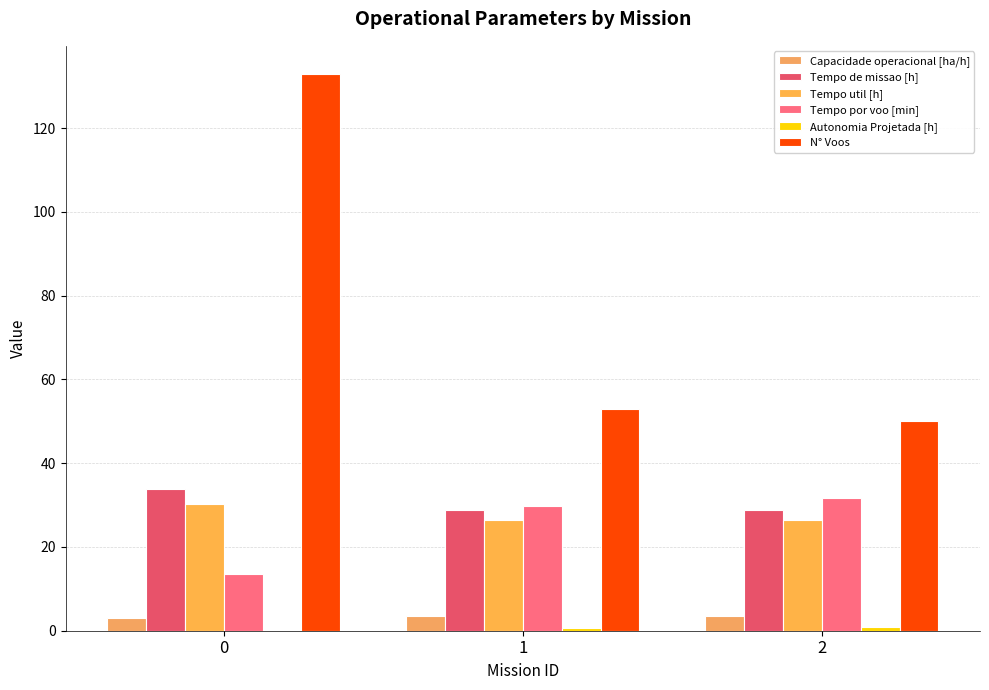

How many groups of bars are there?

3